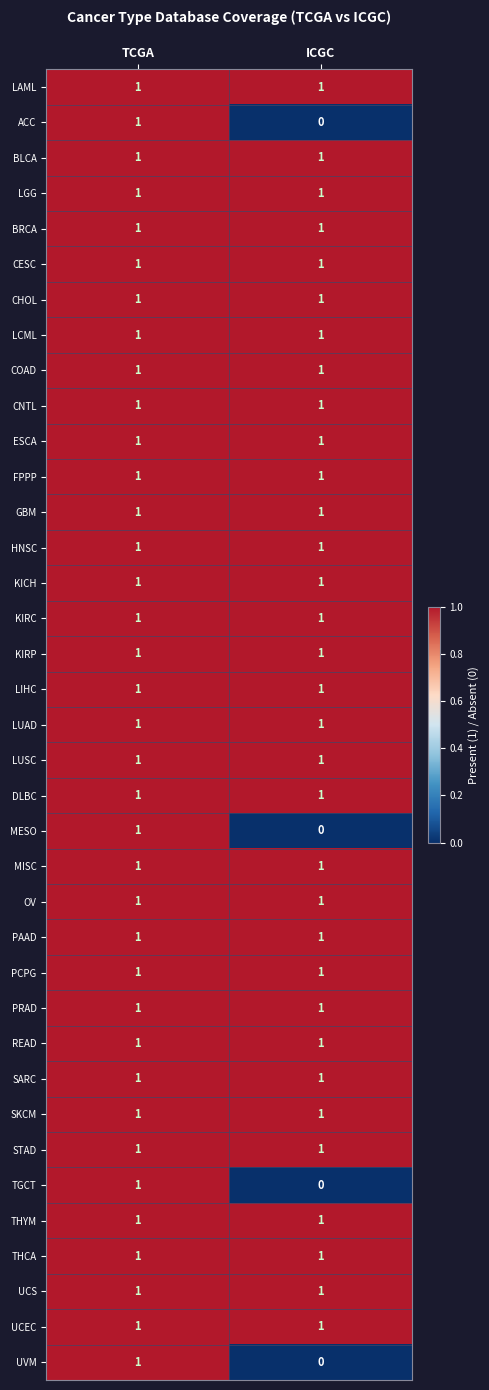

The value of LCML at ICGC is 1. True or false?

True